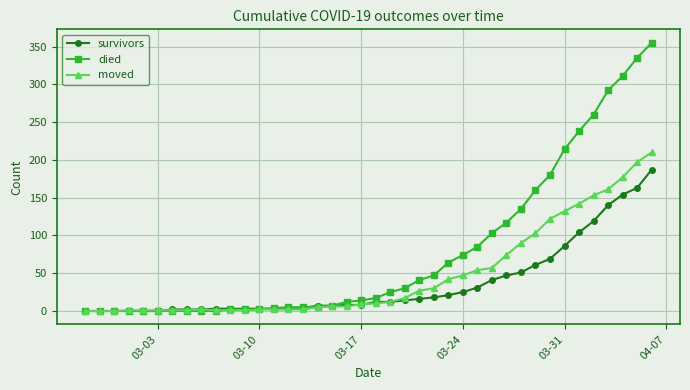

How many categories are shown in the chart?

40